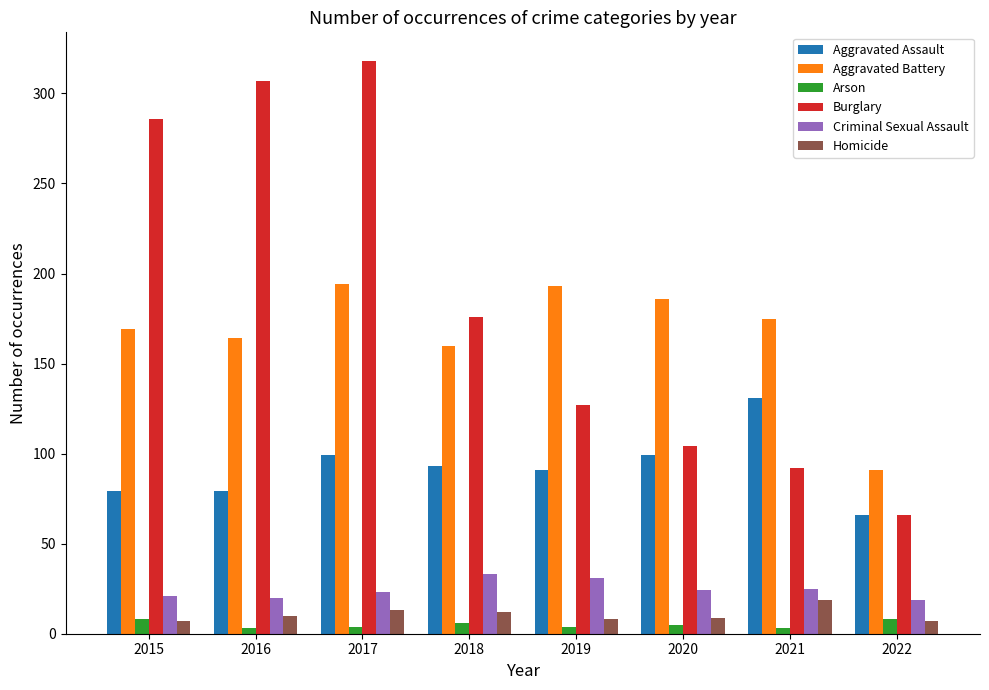

What is the smallest value displayed?

3